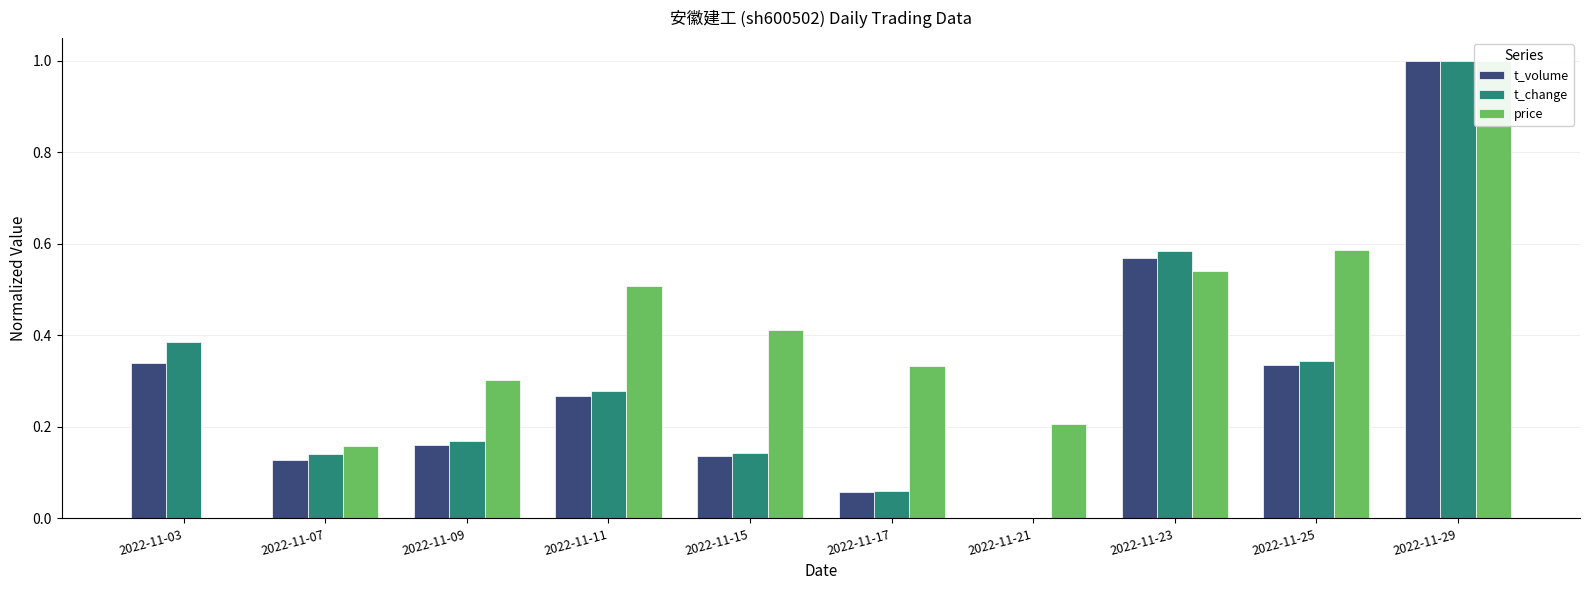

How many positive values does the price series have?

9